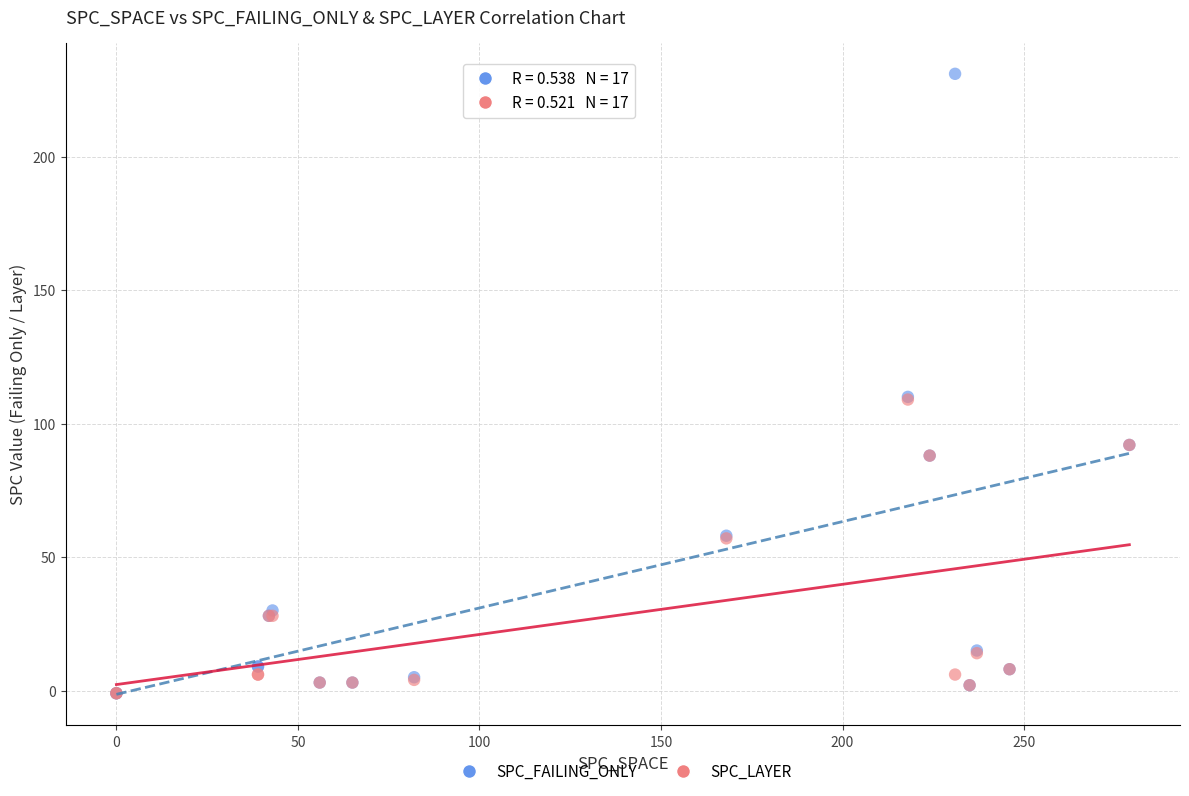

What are all the series names shown in the legend?

SPC_FAILING_ONLY, SPC_LAYER